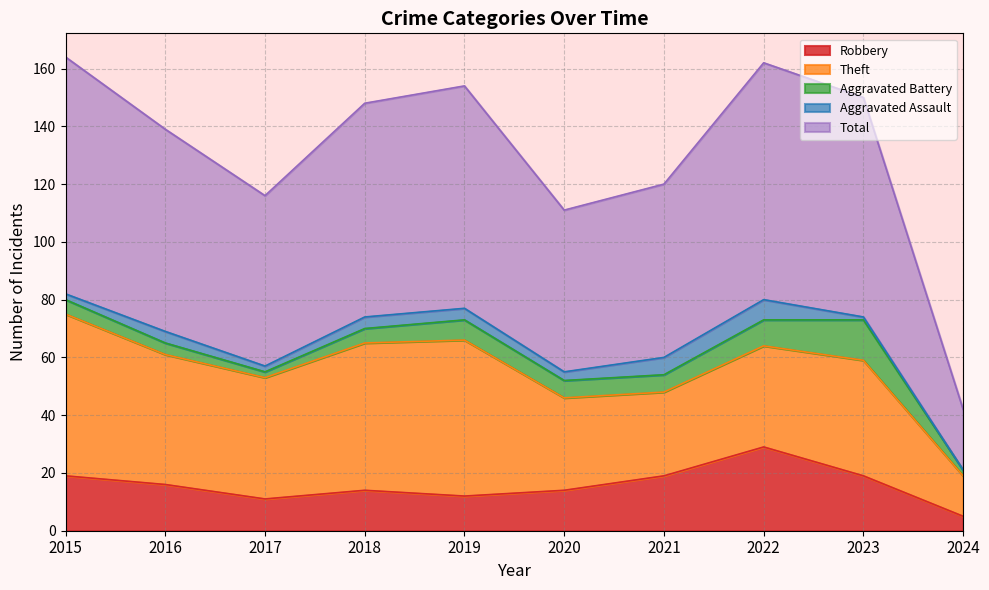

In Aggravated Battery, how many points are lower than both neighbors (excluding endpoints)?

1